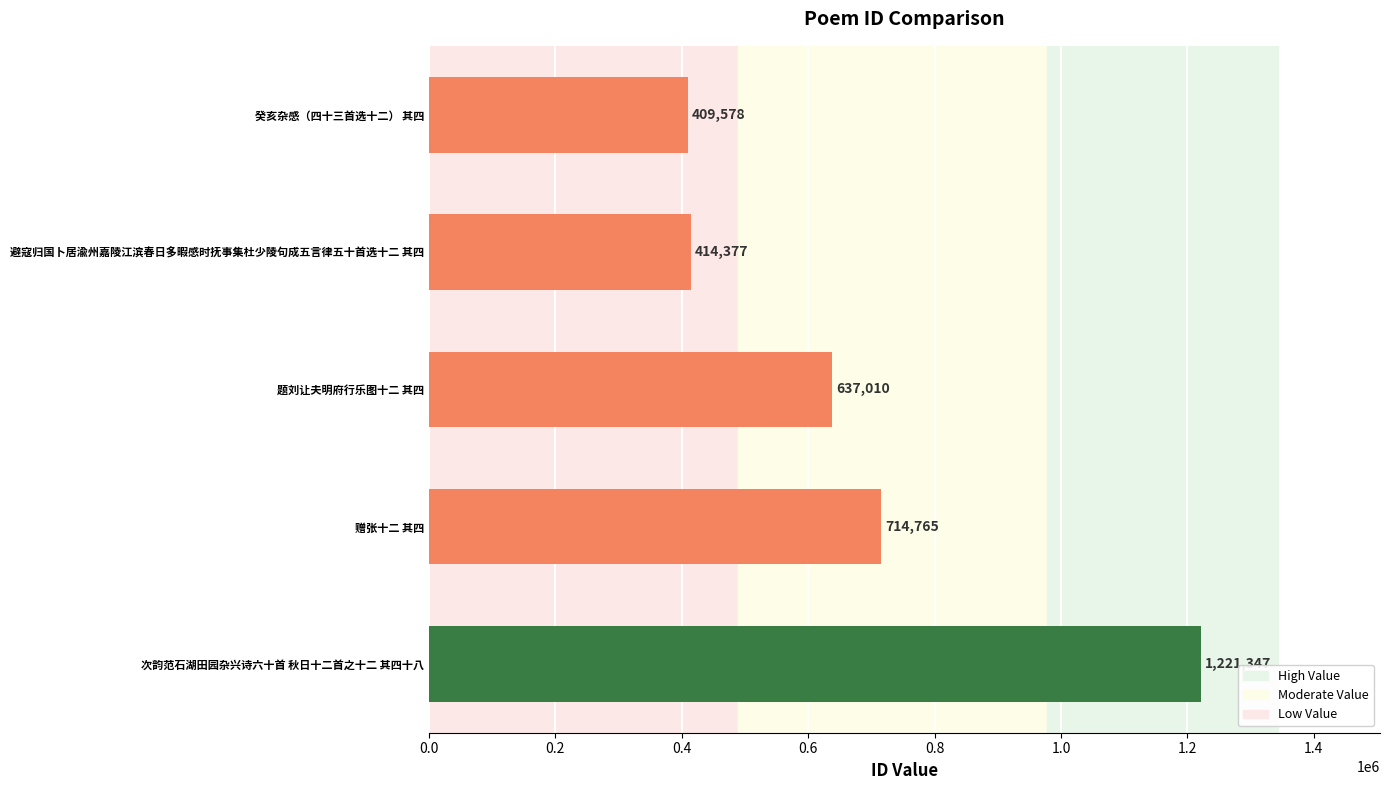

Reading bottom to top, list all the values displayed in this chart.

次韵范石湖田园杂兴诗六十首 秋日十二首之十二 其四十八=1221347	赠张十二 其四=714765	题刘让夫明府行乐图十二 其四=637010	避寇归国卜居渝州嘉陵江滨春日多暇感时抚事集杜少陵句成五言律五十首选十二 其四=414377	癸亥杂感（四十三首选十二） 其四=409578